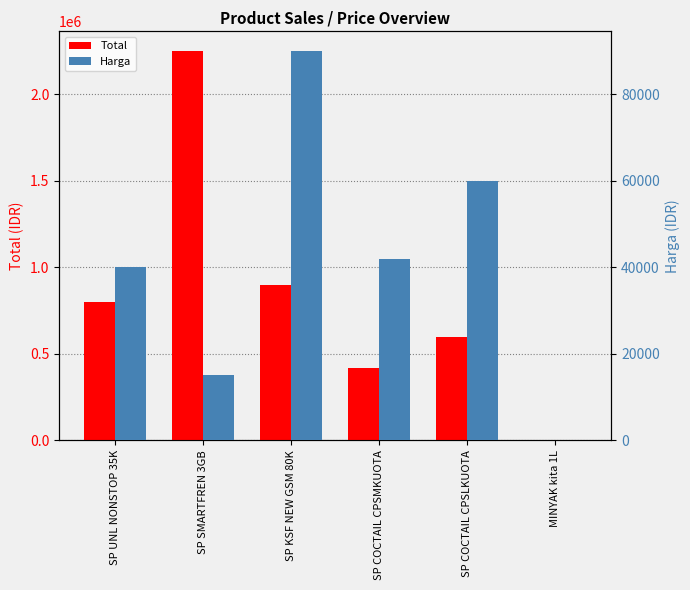

Between SP KSF NEW GSM 80K and SP COCTAIL CPSLKUOTA, which series saw the biggest shift?

Total